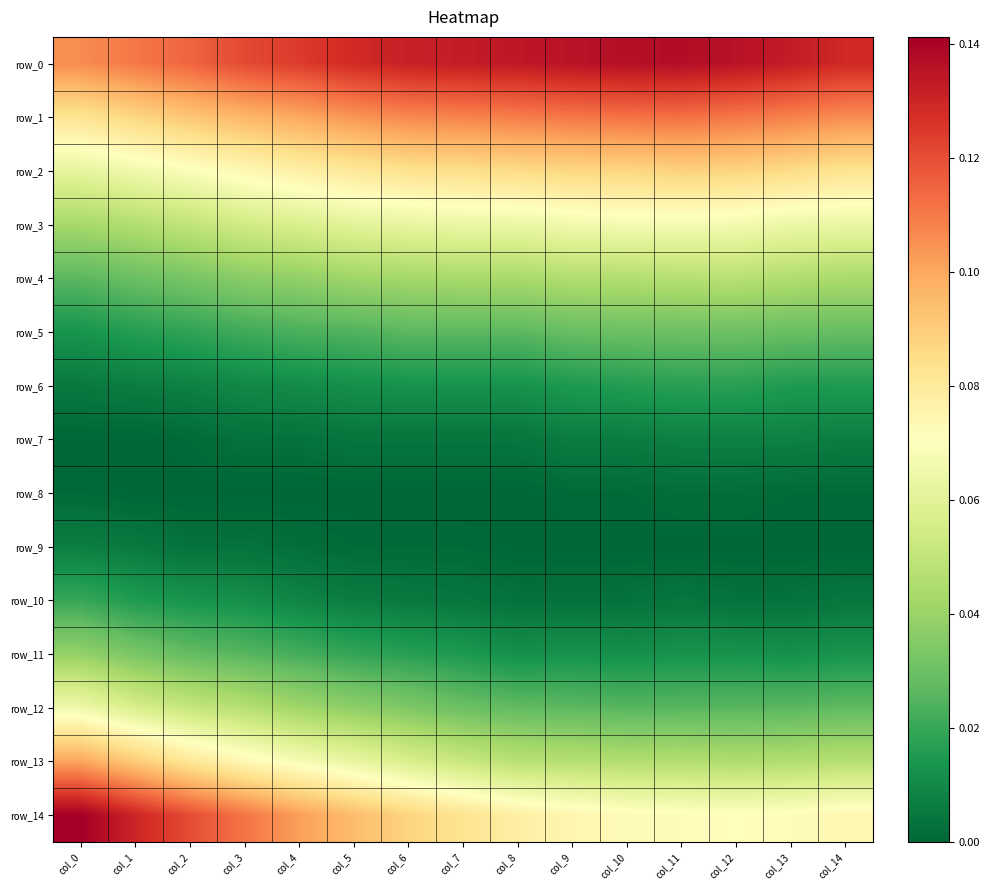

Which category has the highest value in the row_8 series?

col_12